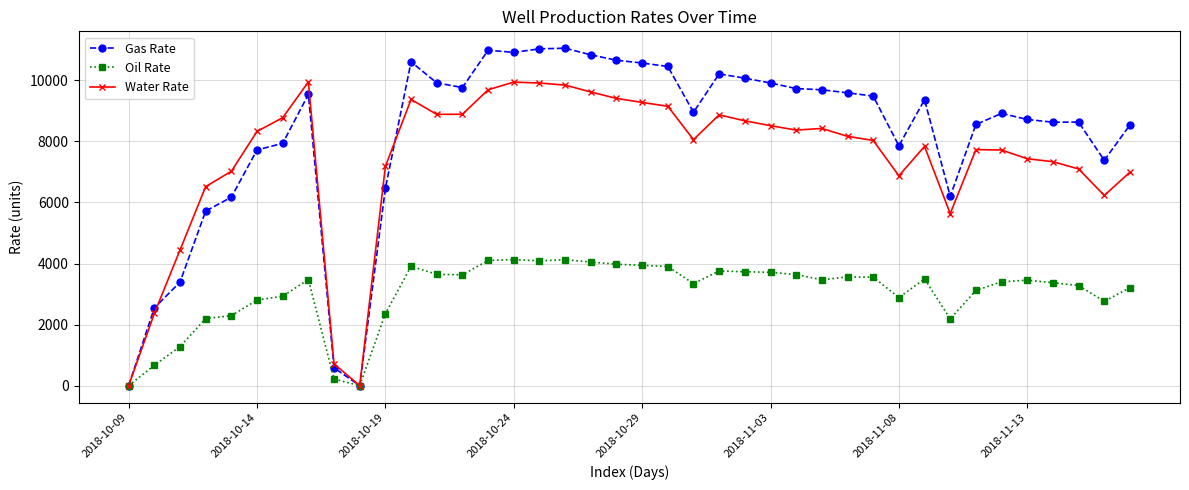

What is the difference between the maximum and minimum values in the Oil Rate series?

4126.0